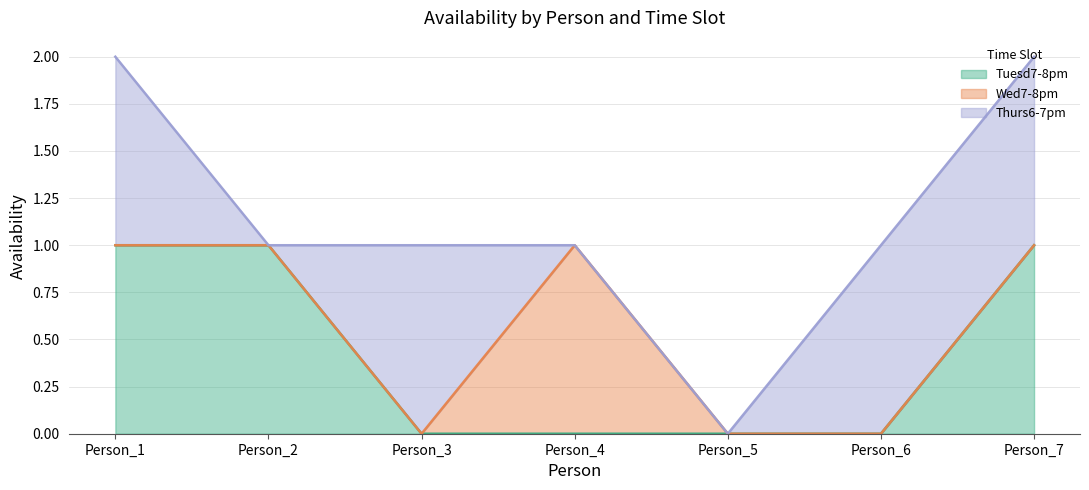

At how many categories does at least one series exceed 0?

6